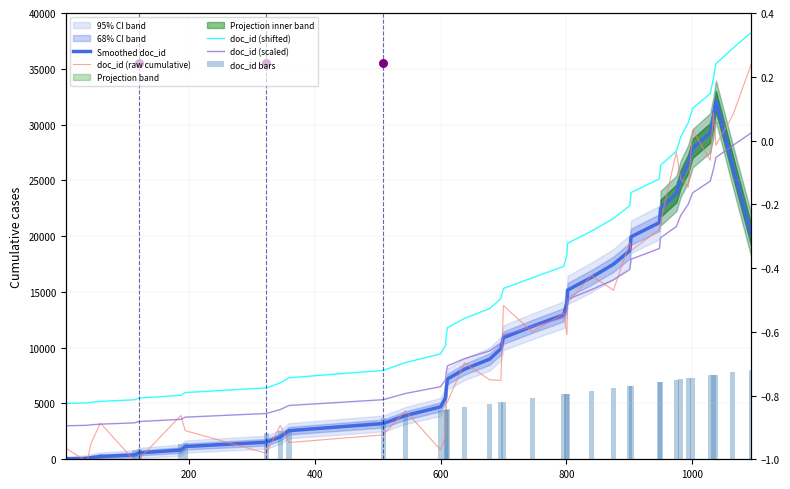

Which series has the widest spread of Y values?

doc_id (raw cumulative)